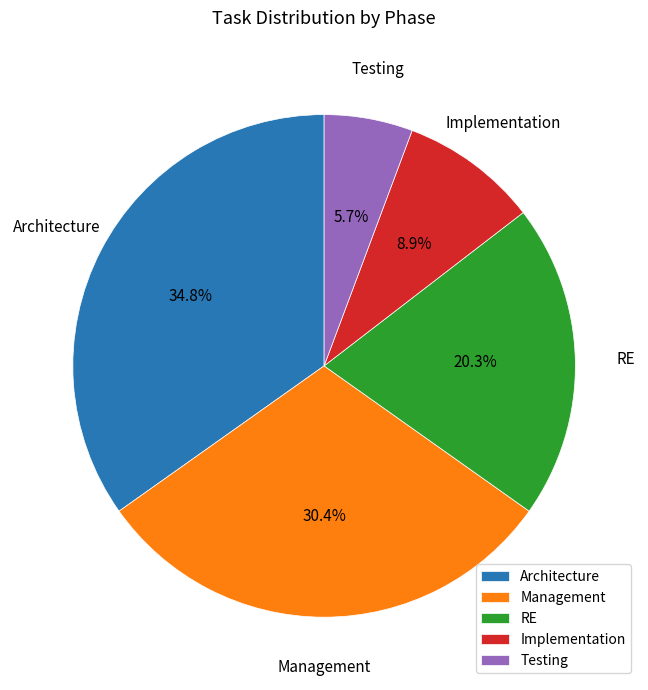

To the nearest percent, what portion does RE represent?

20%